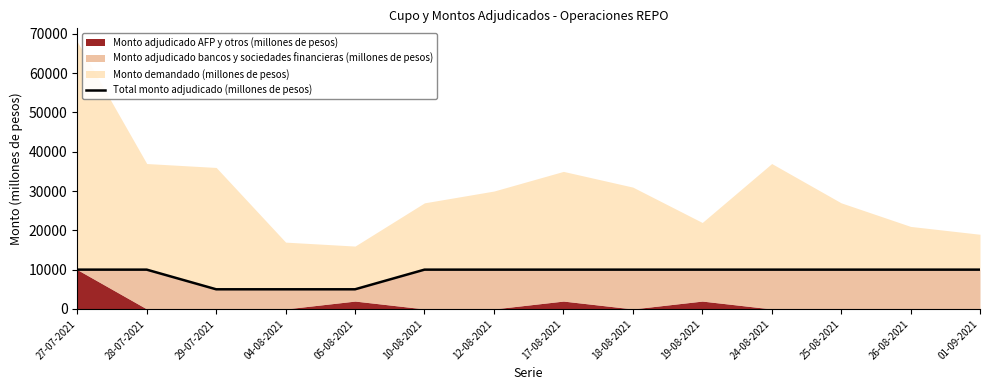

Is it true that the value at 24-08-2021 is 10000?

True